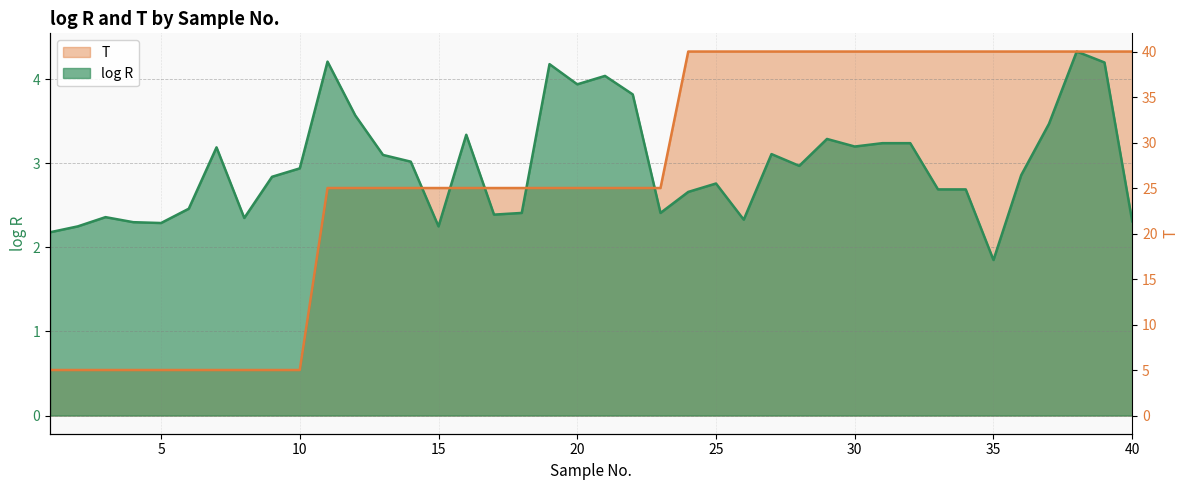

What is the maximum value for log R?

4.3